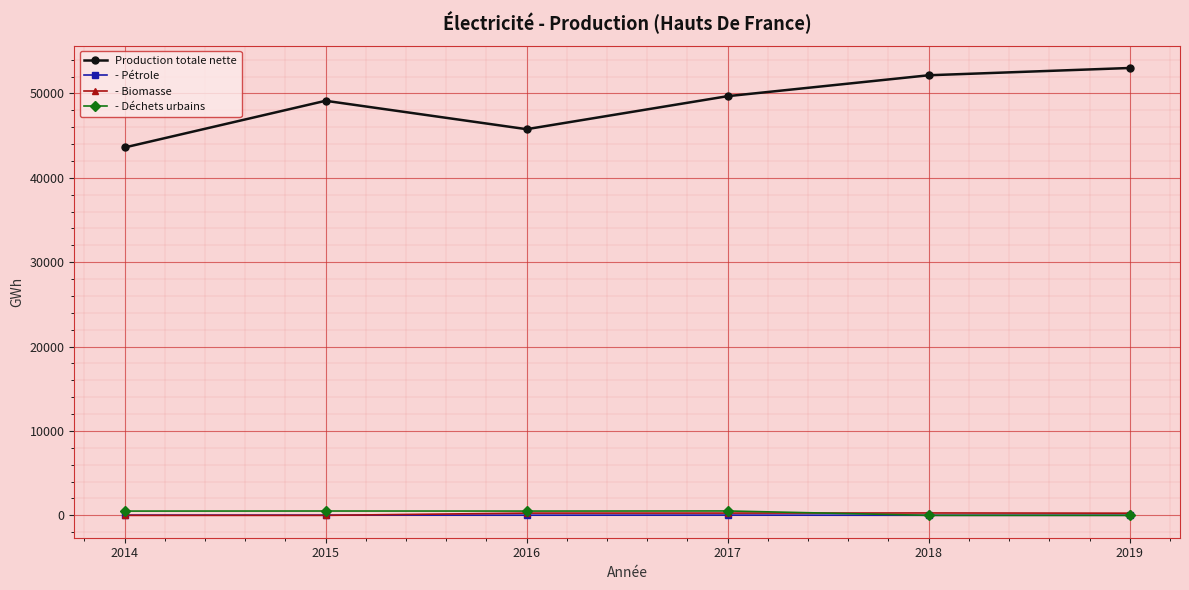

True or false: - Biomasse and Production totale nette intersect in this chart.

False